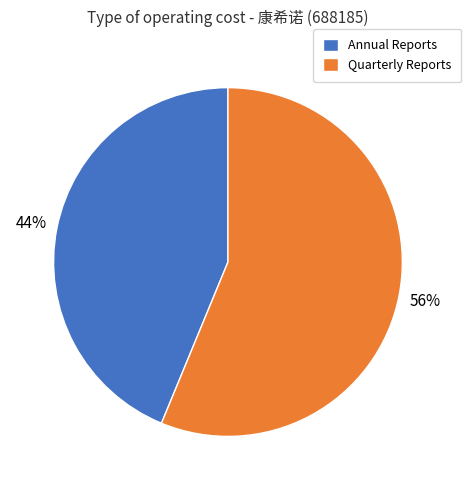

True or false: Annual Reports accounts for 33% of the total.

False